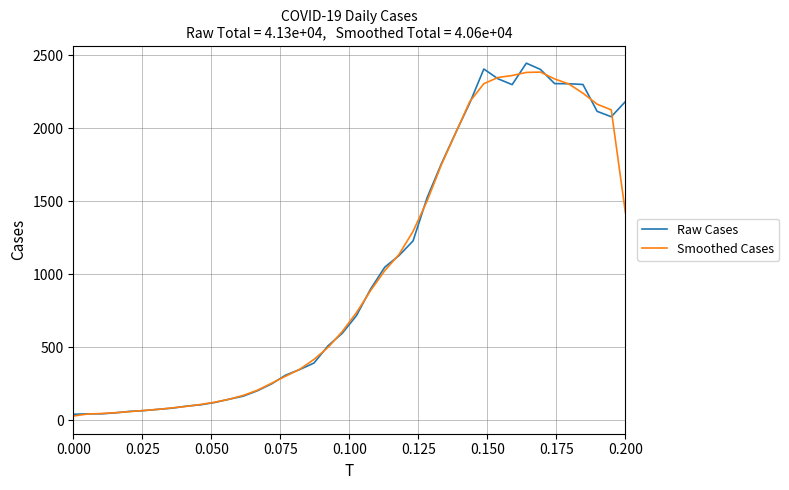

What is the maximum value shown in the chart?

2446.0